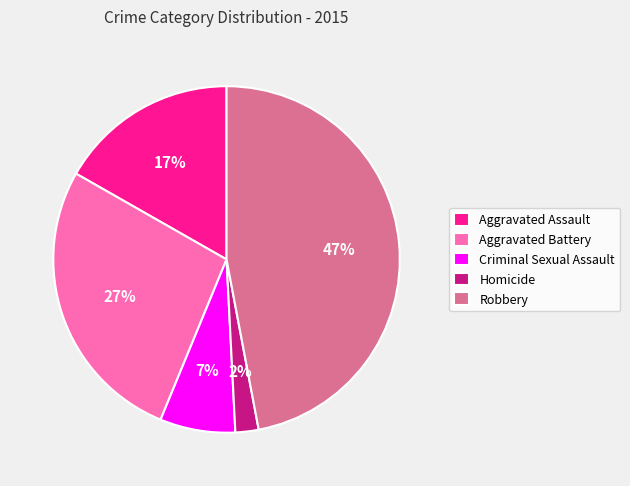

How many slices are in this pie chart?

5